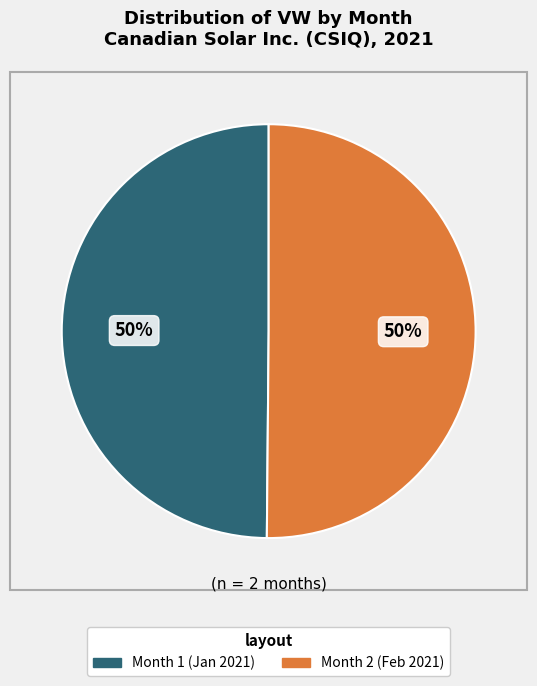

Is it true that Month 2 (Feb 2021) is 38% of the pie?

False